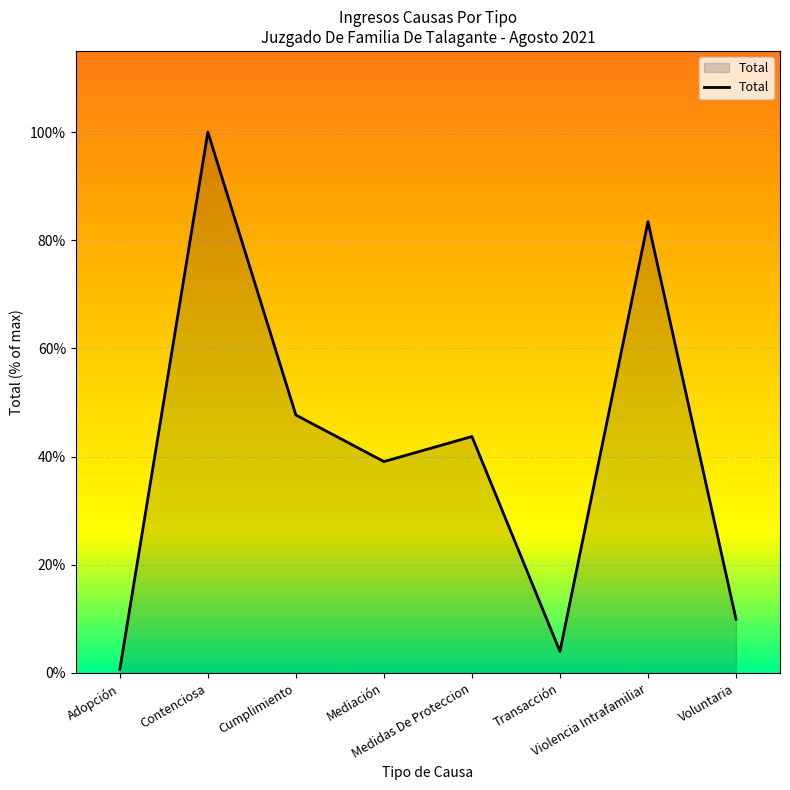

What is the sum of all values?

328.5